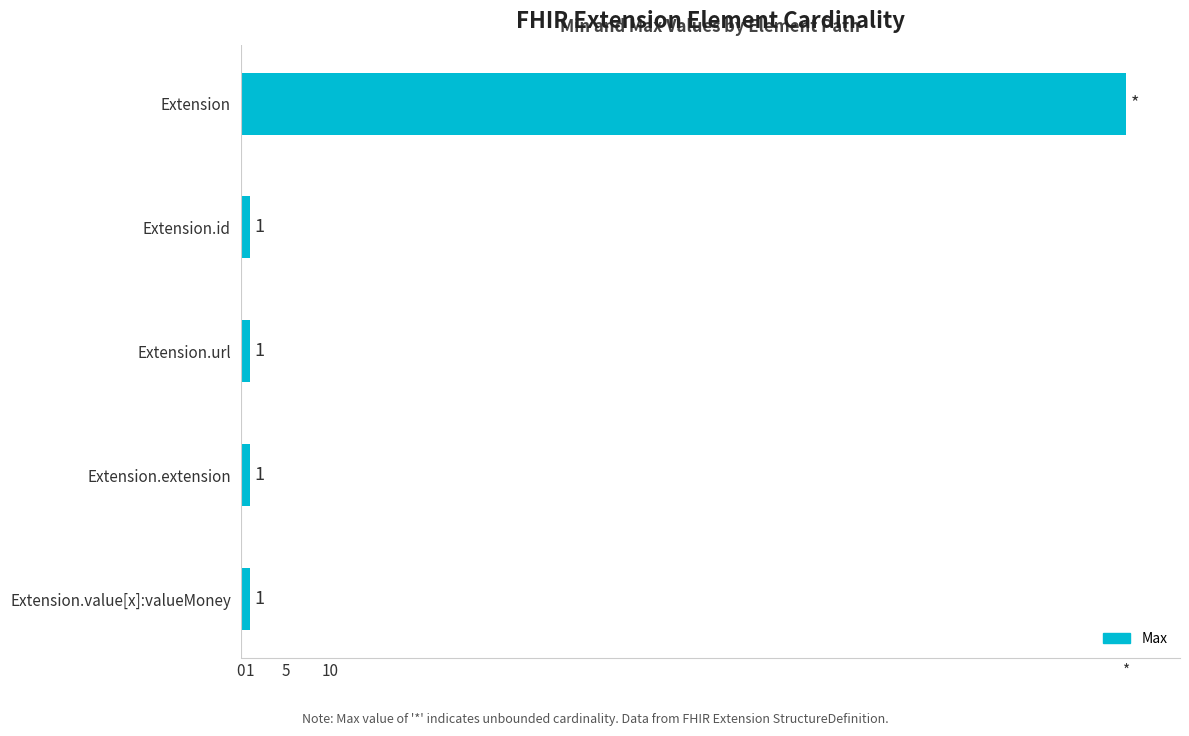

Does the chart contain any negative values?

No